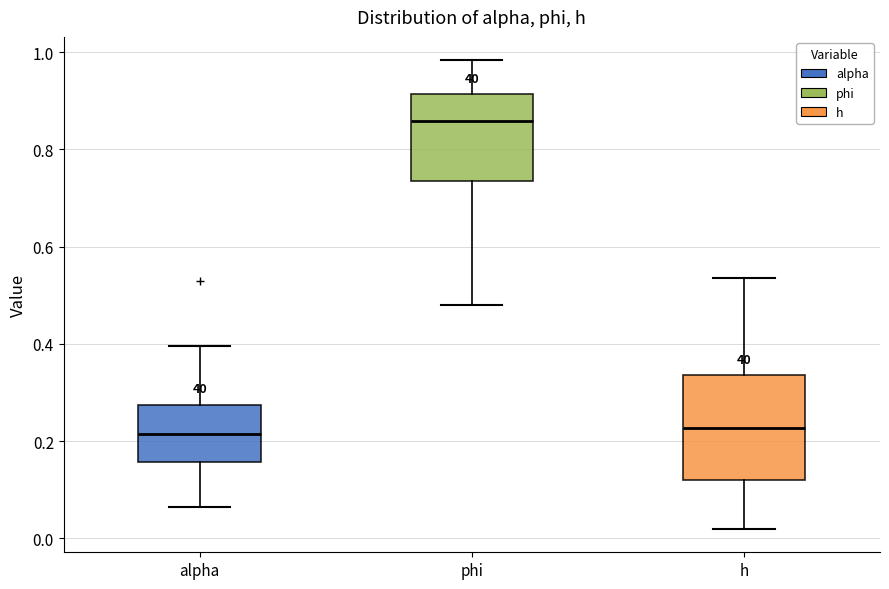

Comparing the boxes themselves (not the whiskers), which one is the tallest?

h